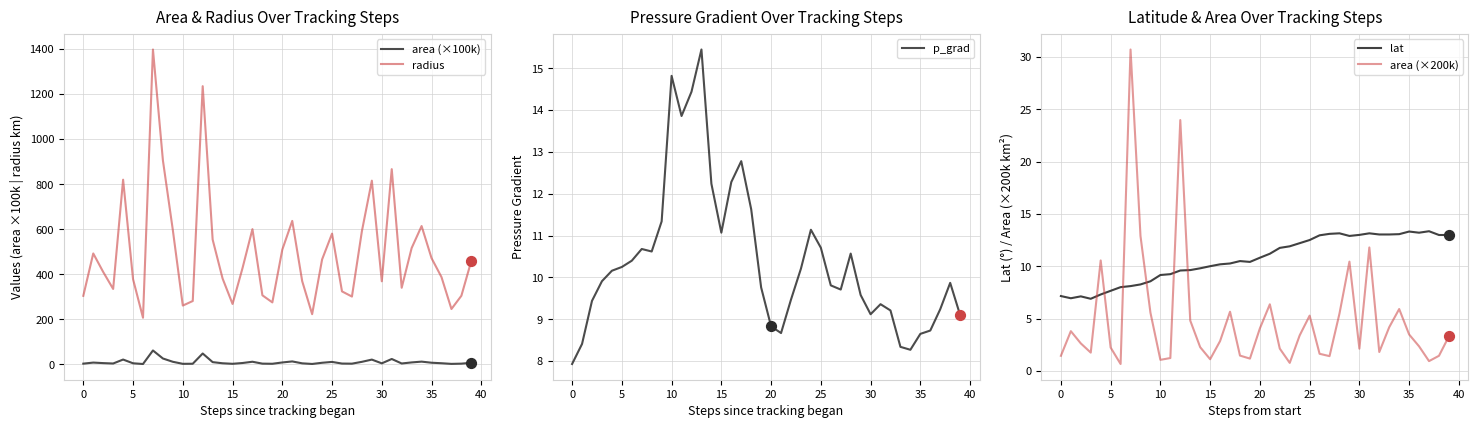

What are all the series names shown in the legend?

area (×100k), radius, p_grad, lat, area (×200k)